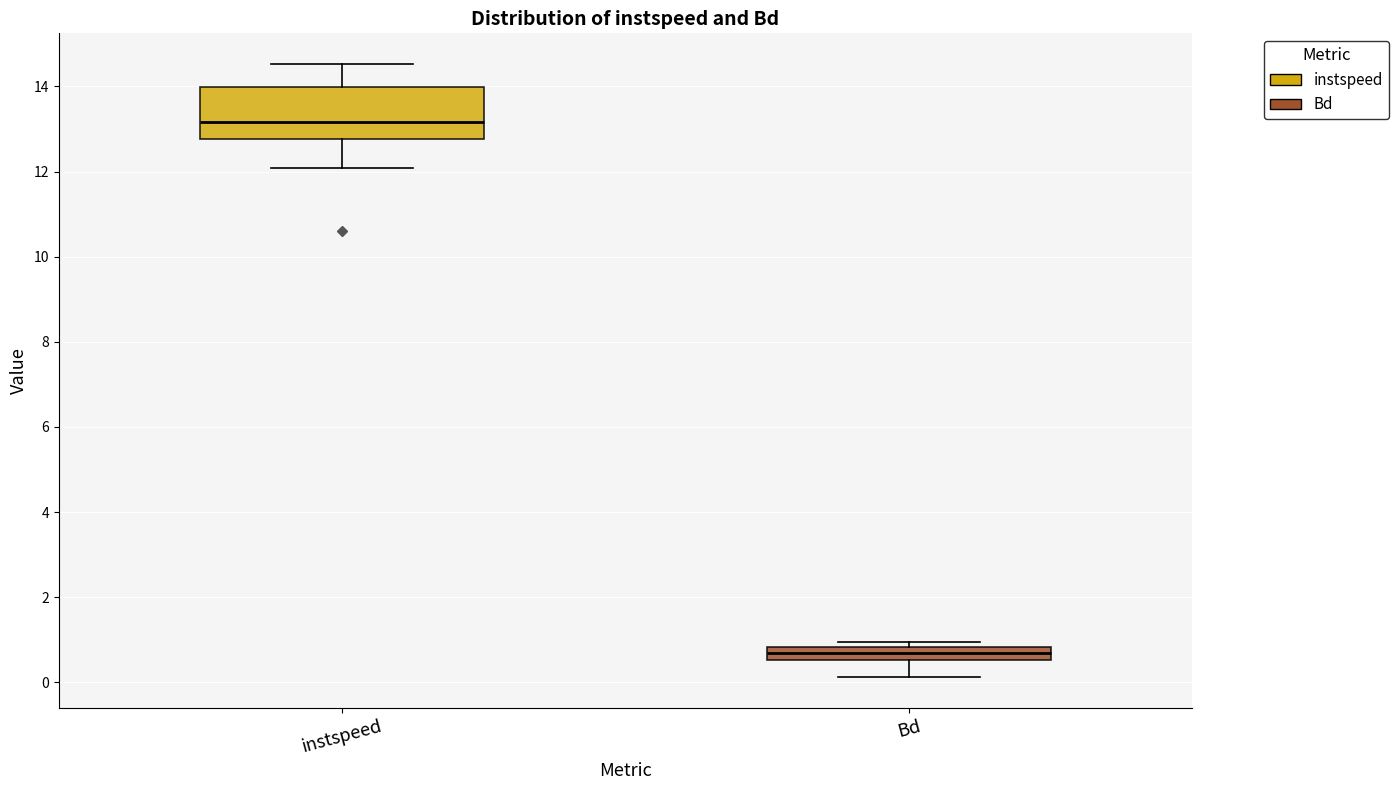

Which box has the lowest median line?

Bd